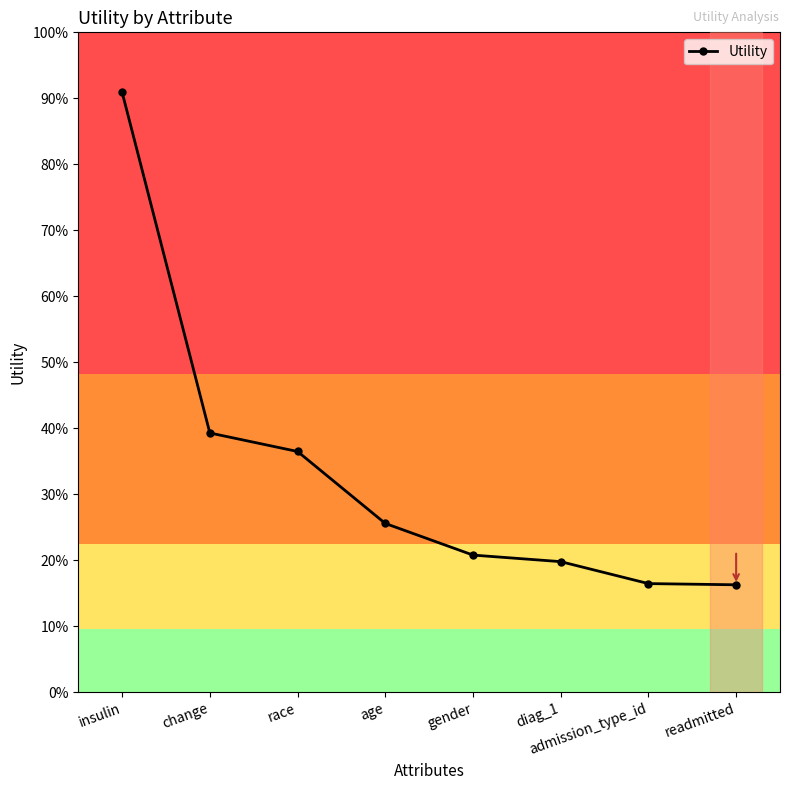

The chart shows a value of 0.4 at change. True or false?

False